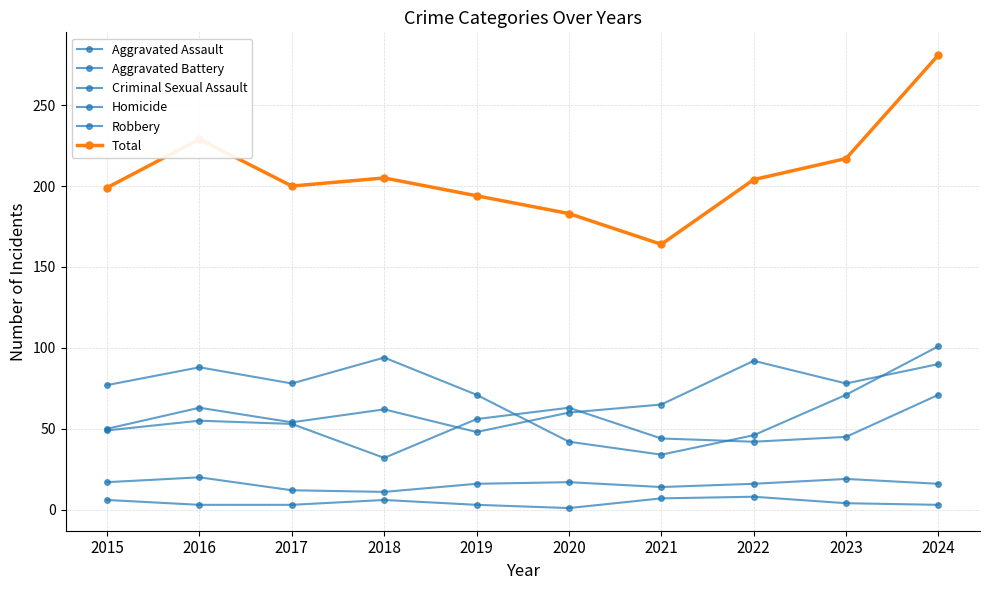

How many lines are shown in the chart?

6